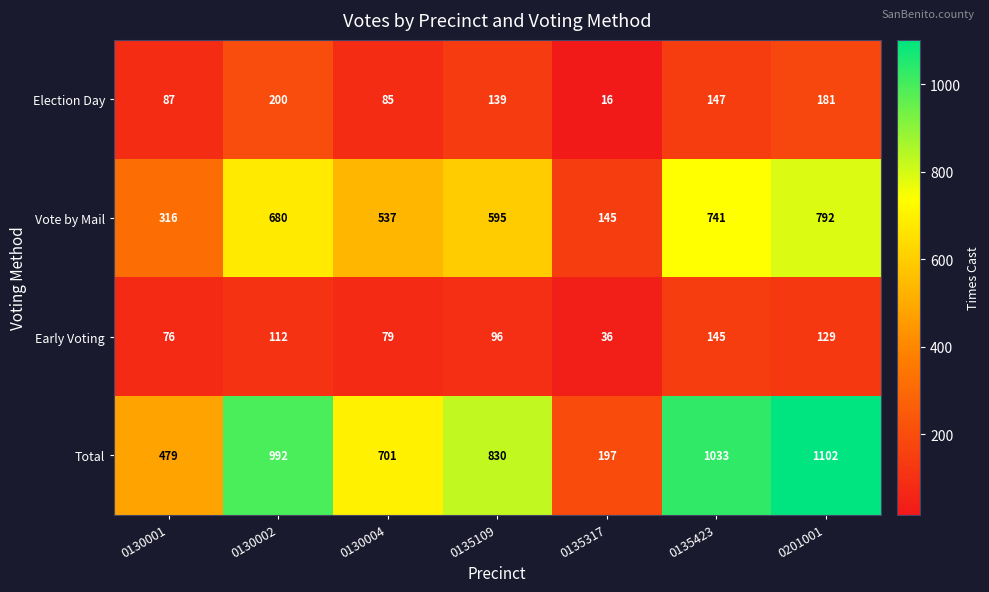

How many data points in Vote by Mail are less than 595?

3